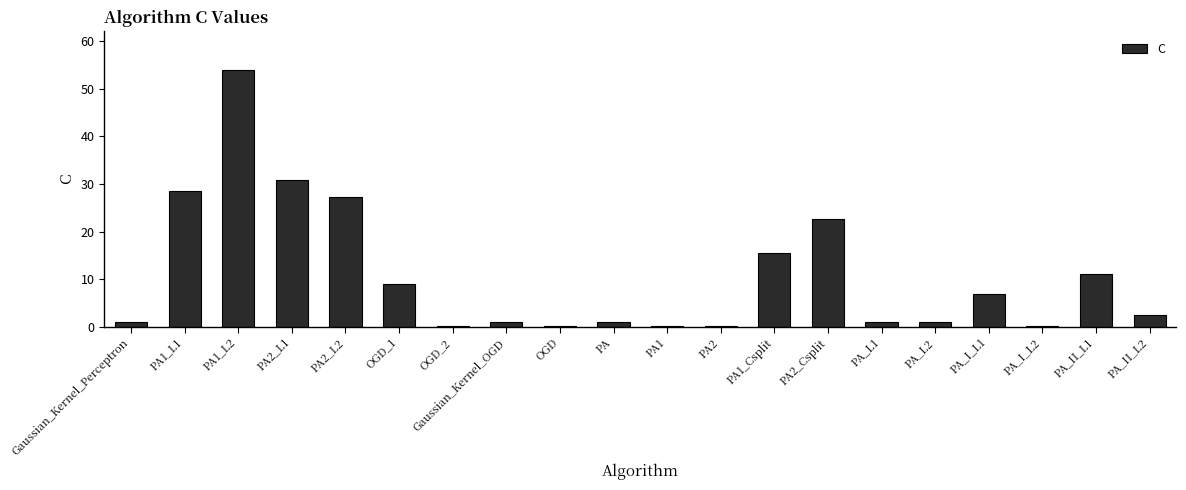

What is the sum of the values at PA1_L1 and PA_I_L1?

35.4